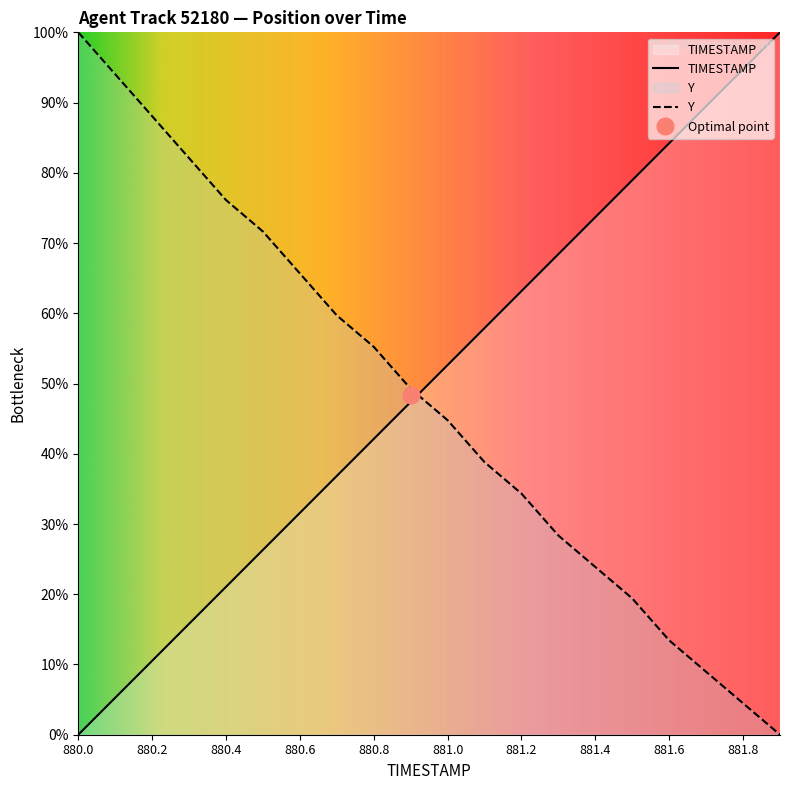

Which series has the largest total across all categories?

TIMESTAMP